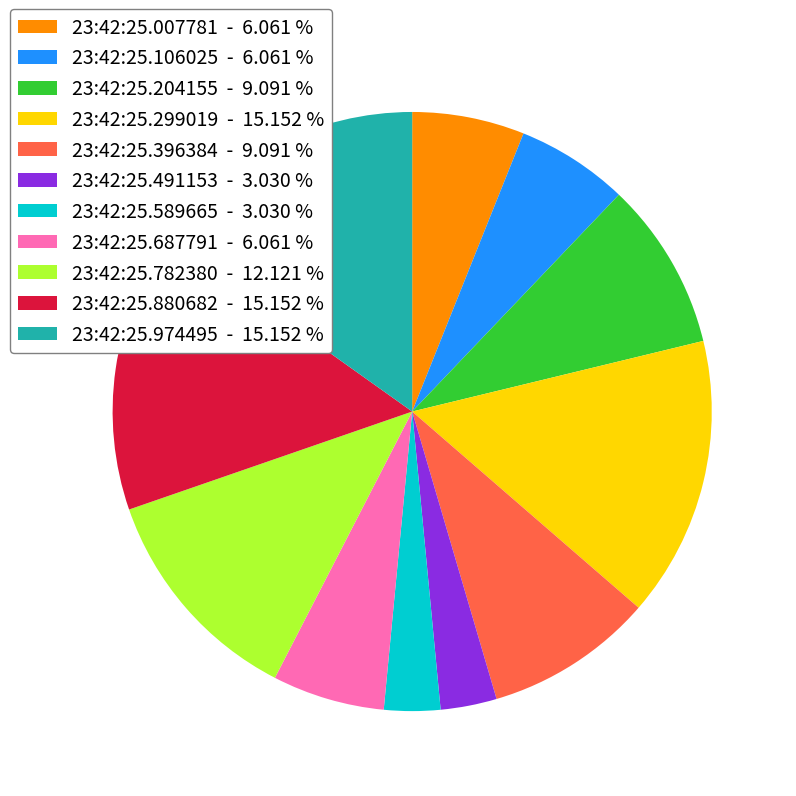

Is 23:42:25.299019 the majority of the pie?

No